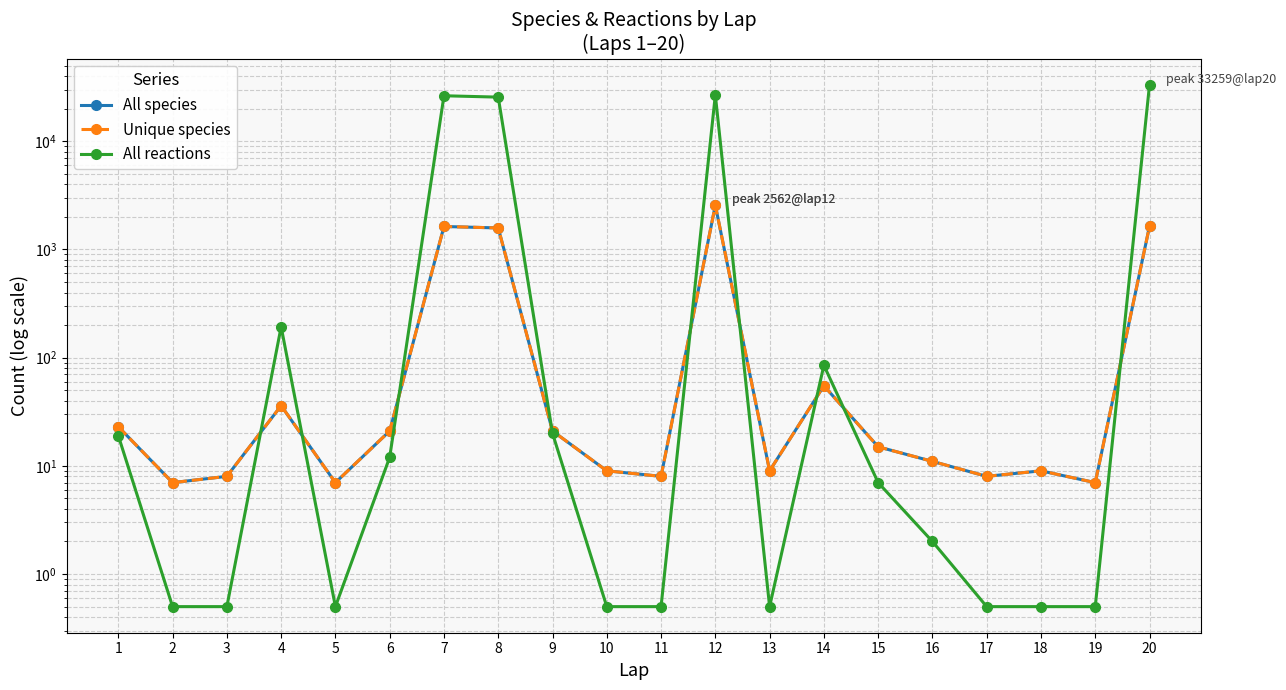

The Unique species series shows 593.1 at 8. True or false?

False